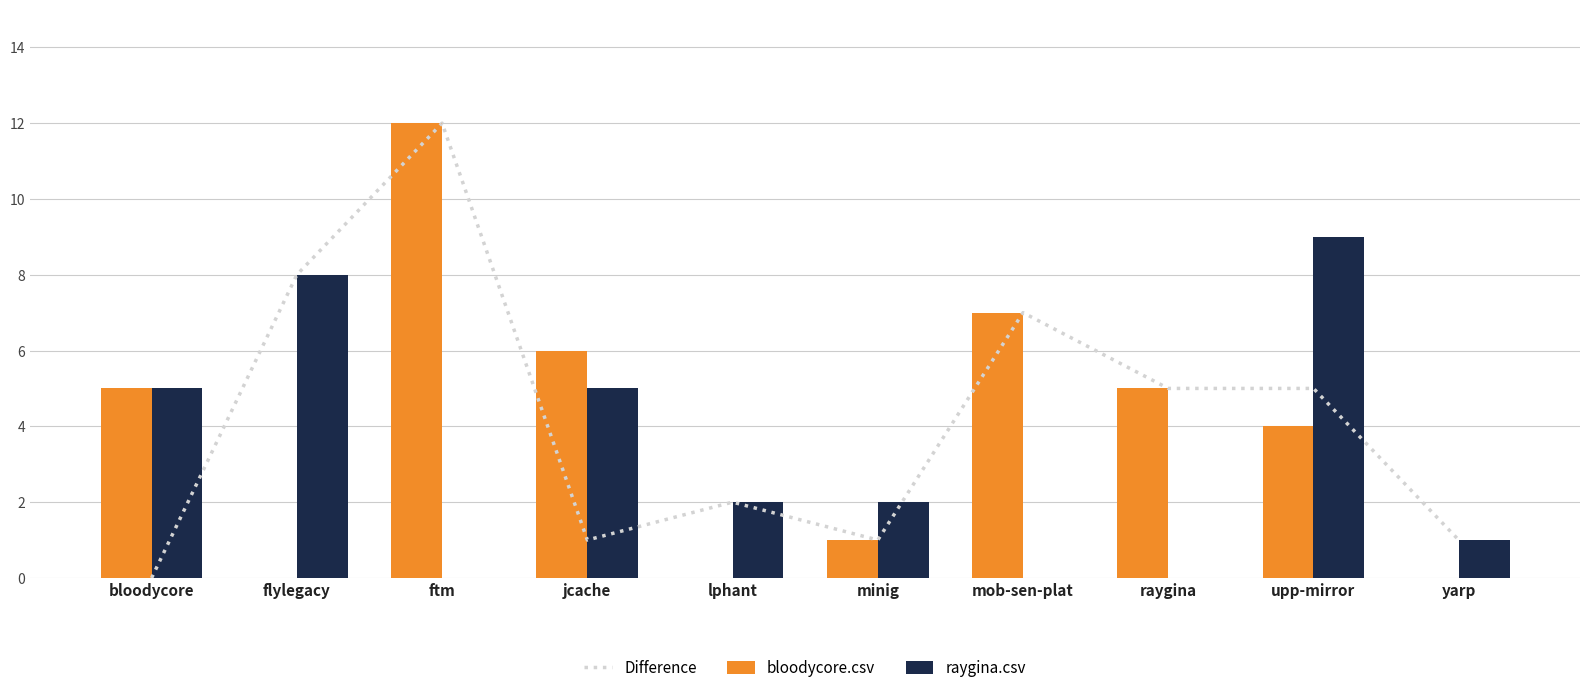

What value does the bloodycore.csv series have at mob-sen-plat?

7